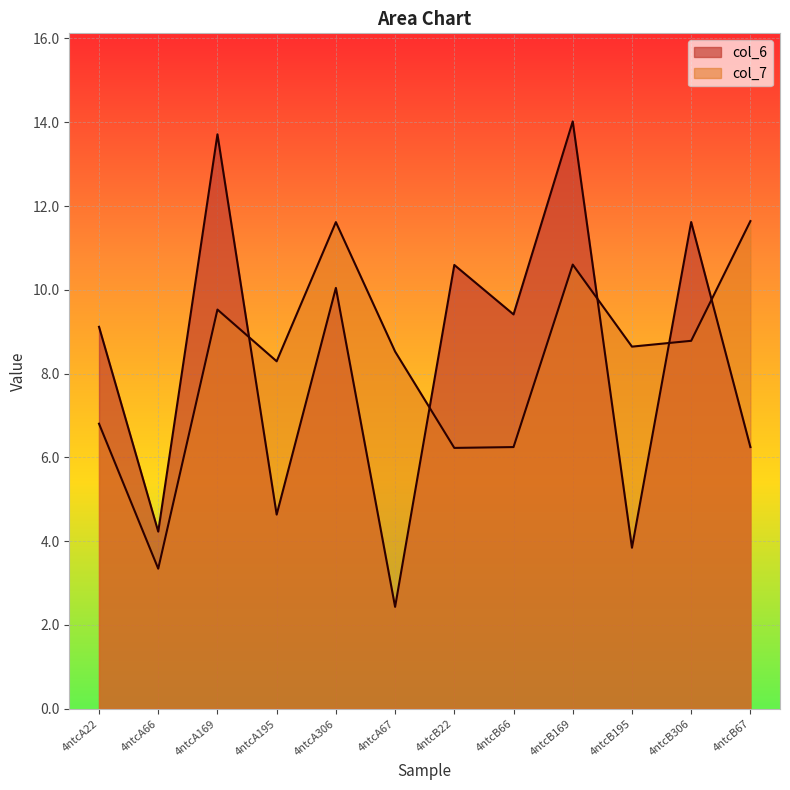

Reading left to right, list all the values displayed in this chart.

col_6: 4ntcA22=9.1	4ntcA66=4.2	4ntcA169=13.7	4ntcA195=4.6	4ntcA306=10.0	4ntcA67=2.4	4ntcB22=10.6	4ntcB66=9.4	4ntcB169=14.0	4ntcB195=3.8	4ntcB306=11.6	4ntcB67=6.2
col_7: 4ntcA22=6.8	4ntcA66=3.3	4ntcA169=9.5	4ntcA195=8.3	4ntcA306=11.6	4ntcA67=8.5	4ntcB22=6.2	4ntcB66=6.2	4ntcB169=10.6	4ntcB195=8.6	4ntcB306=8.8	4ntcB67=11.6